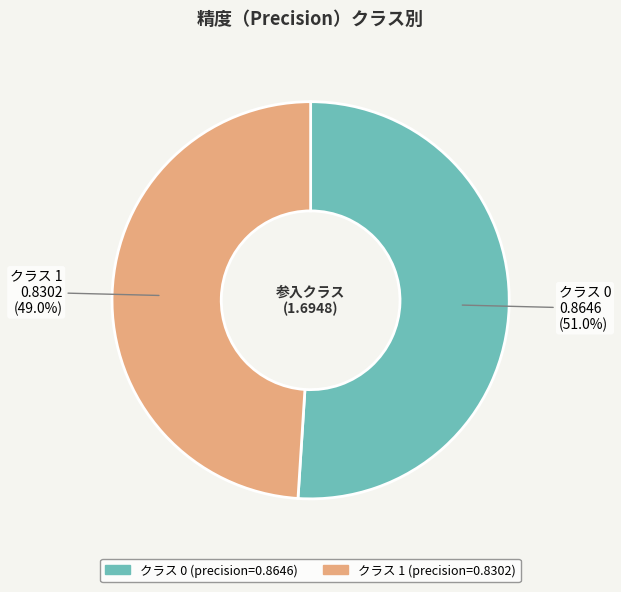

Is there any slice that represents more than half of the pie?

Yes